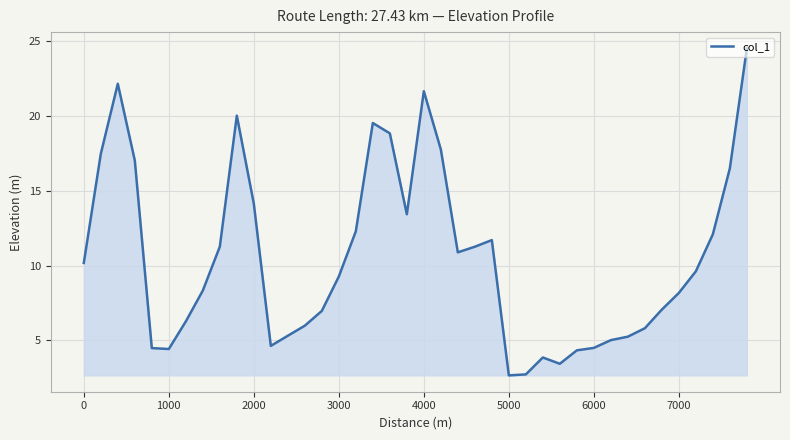

What is the greatest value displayed?

24.5